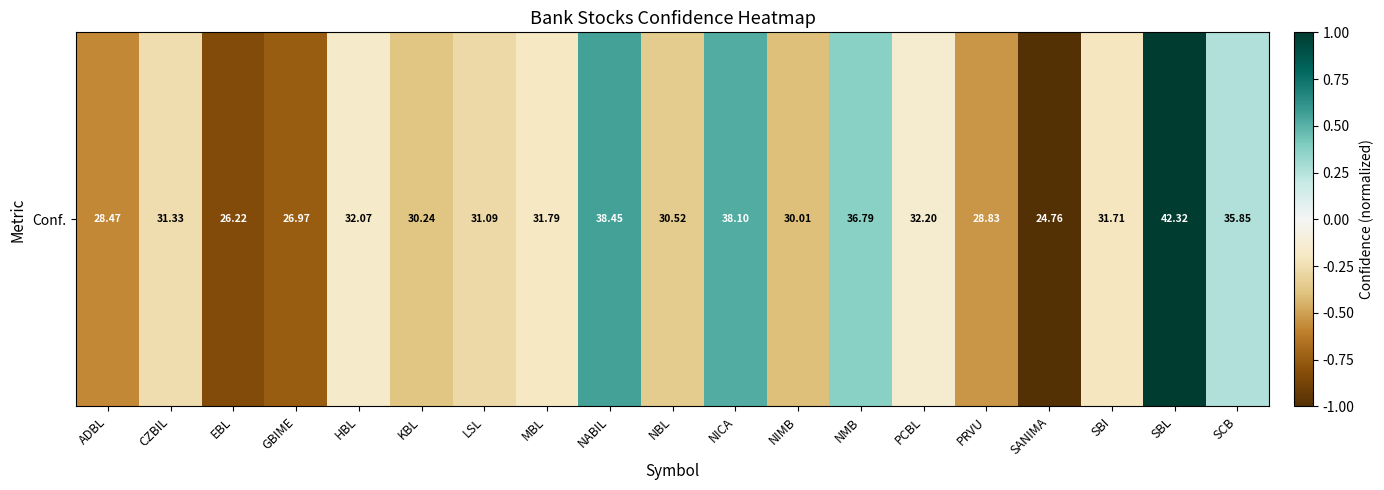

The chart shows a value of -0.2 at LSL. True or false?

False